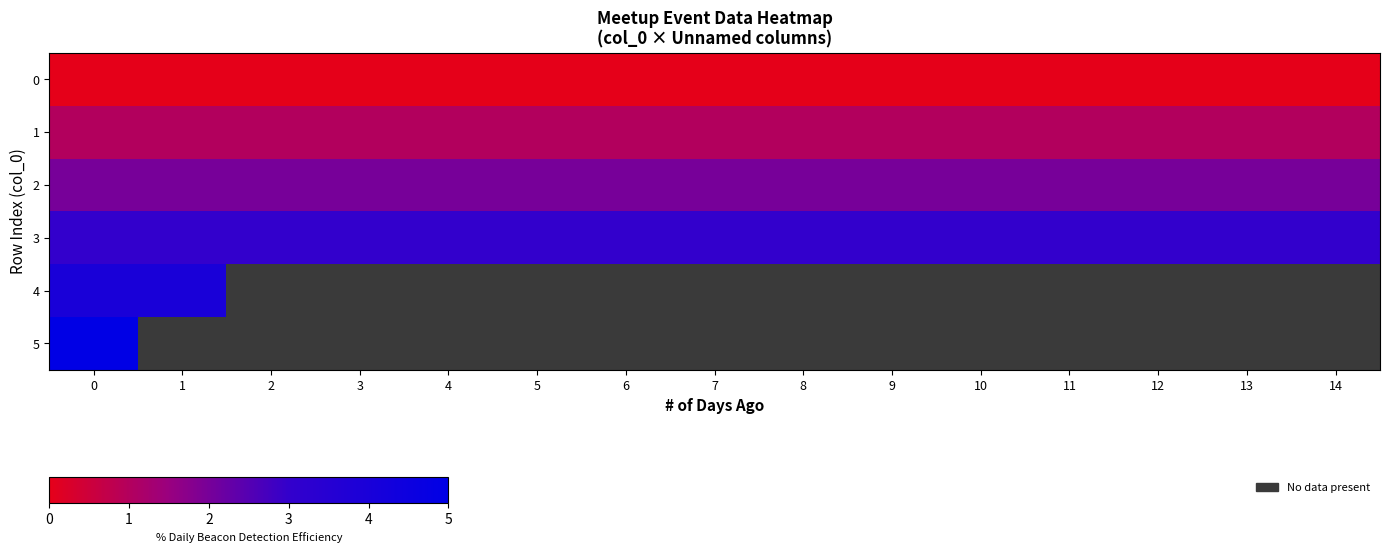

What is the lowest value of the row_3 series?

3.0